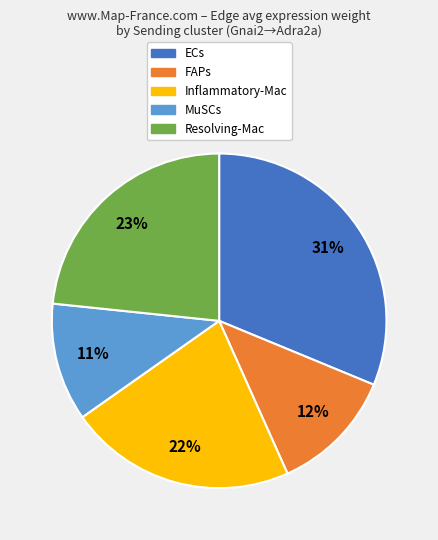

How many slices are in this pie chart?

5